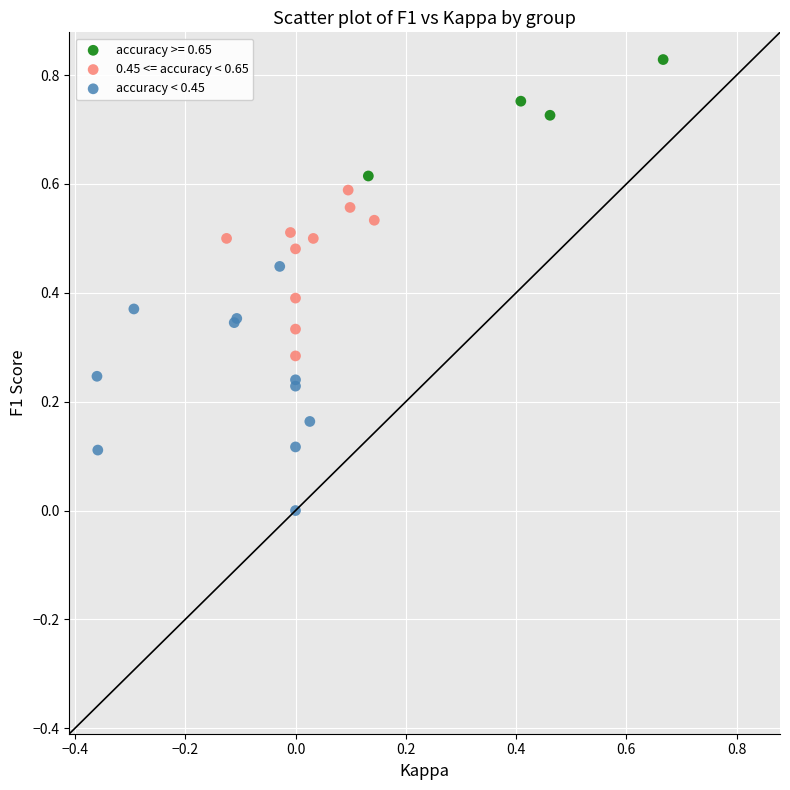

What are all the series names shown in the legend?

accuracy >= 0.65, 0.45 <= accuracy < 0.65, accuracy < 0.45